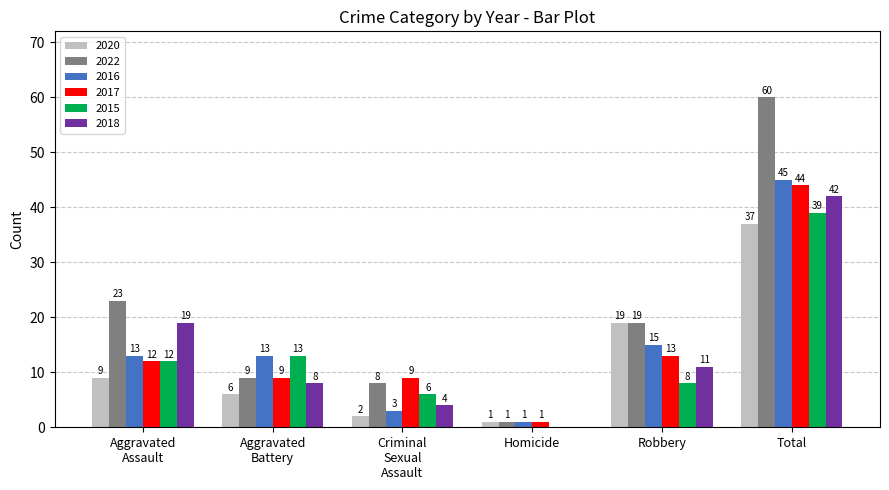

What is the sum of all 2020 values?

74